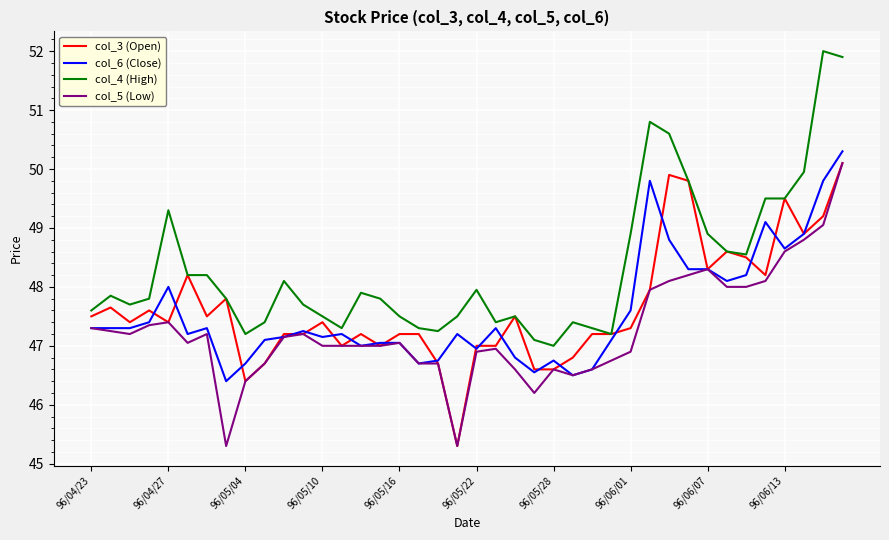

How many lines are shown in the chart?

4